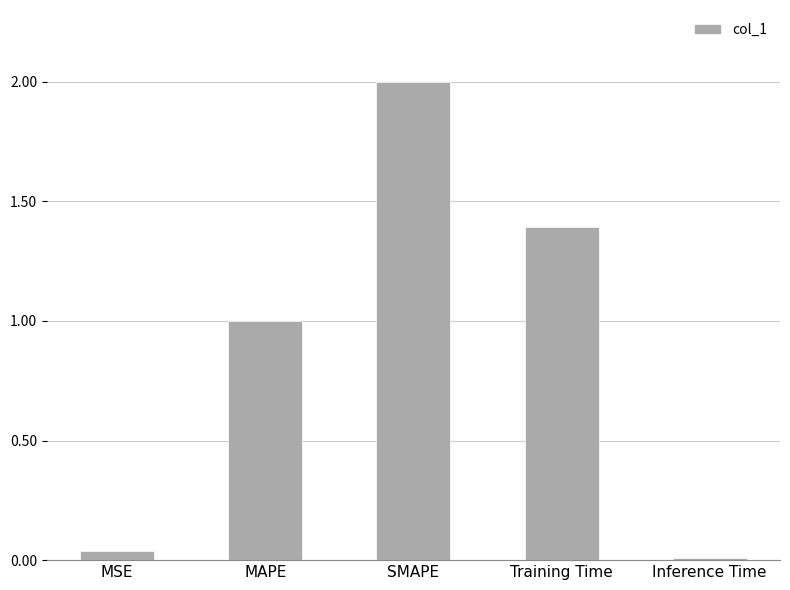

Which category has the highest value across all series?

SMAPE